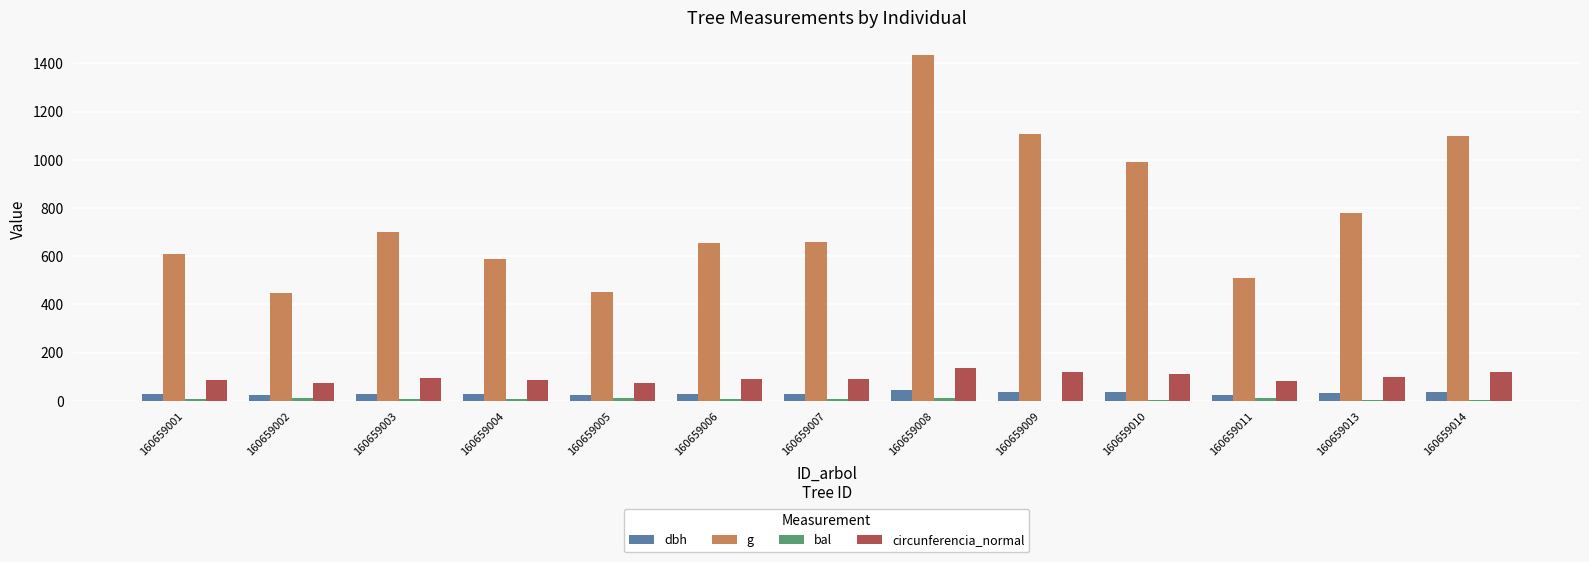

At which category is the sum across all series the highest?

160659008